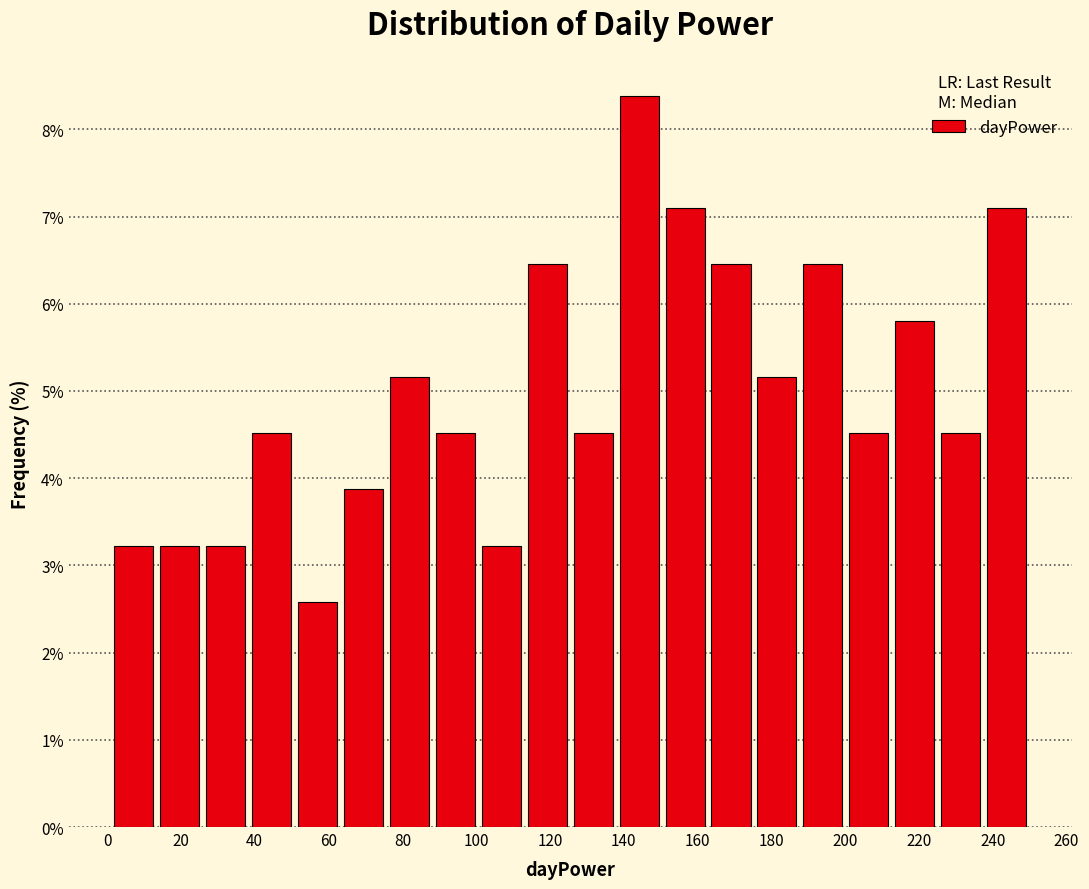

Over which range of the x-axis is the bar tallest?

138 to 150